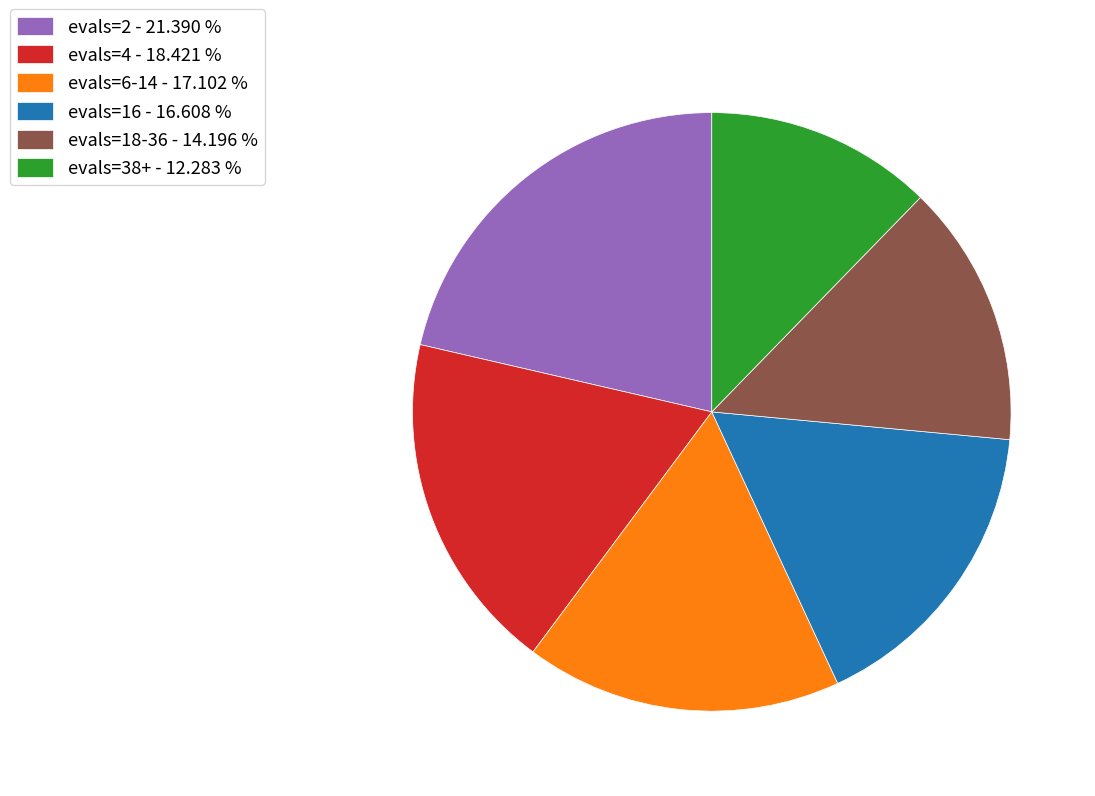

Combined, do evals=4 - 18.421 % and evals=2 - 21.390 % account for over 50%?

No